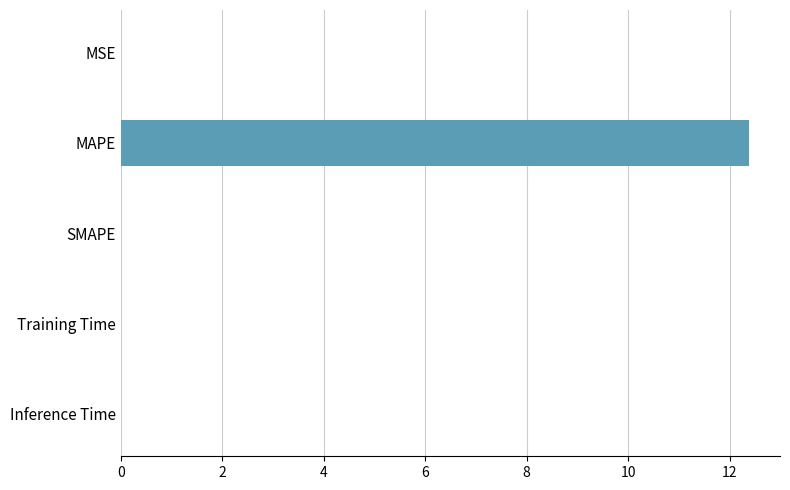

What is the maximum value shown in the chart?

12.4